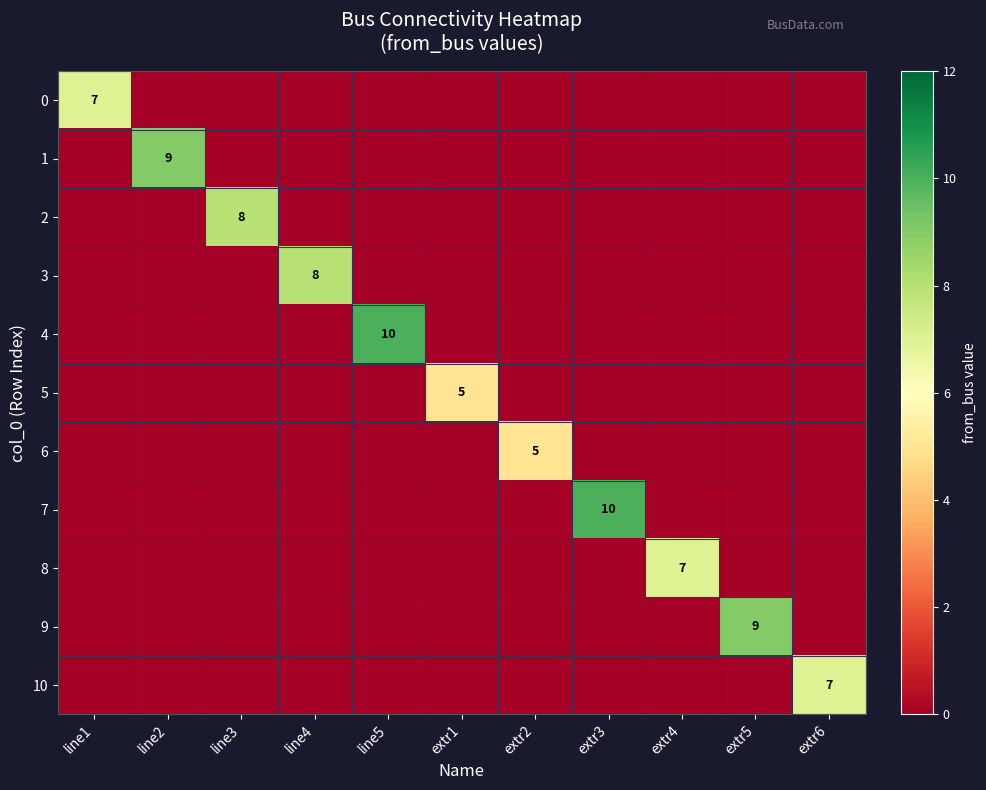

List the labels in order of 8 value, smallest first.

line1, line2, line3, line4, line5, extr1, extr2, extr3, extr5, extr6, extr4